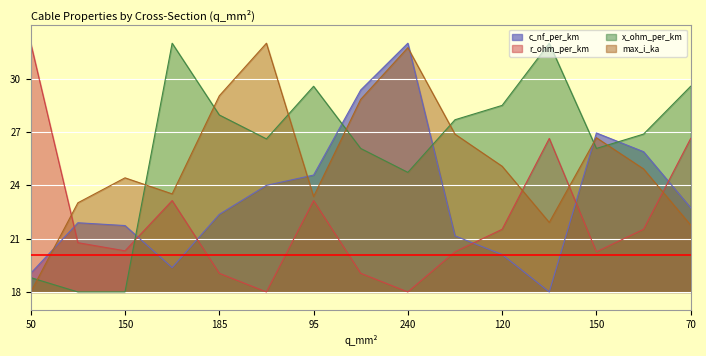

In r_ohm_per_km, how many points are higher than both neighbors (excluding endpoints)?

3